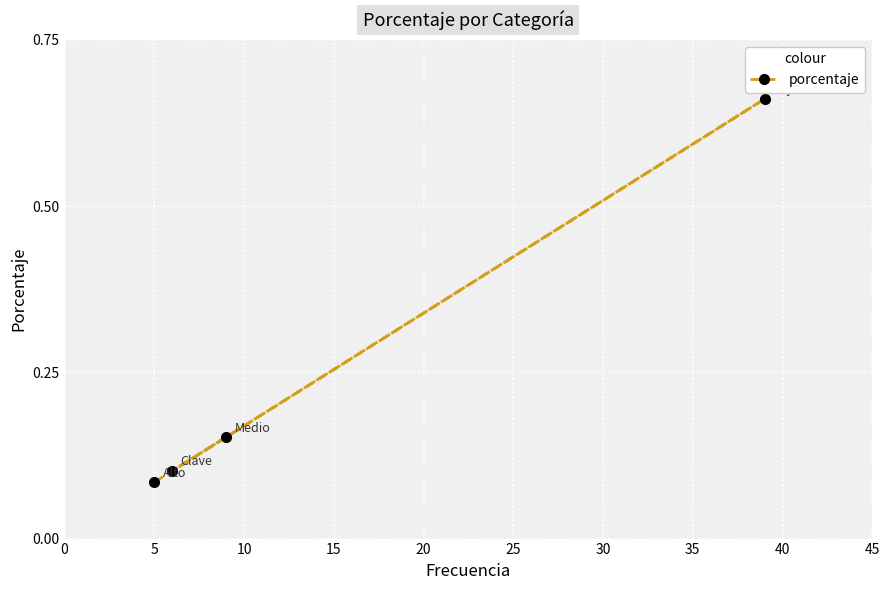

What is the average value?

0.2